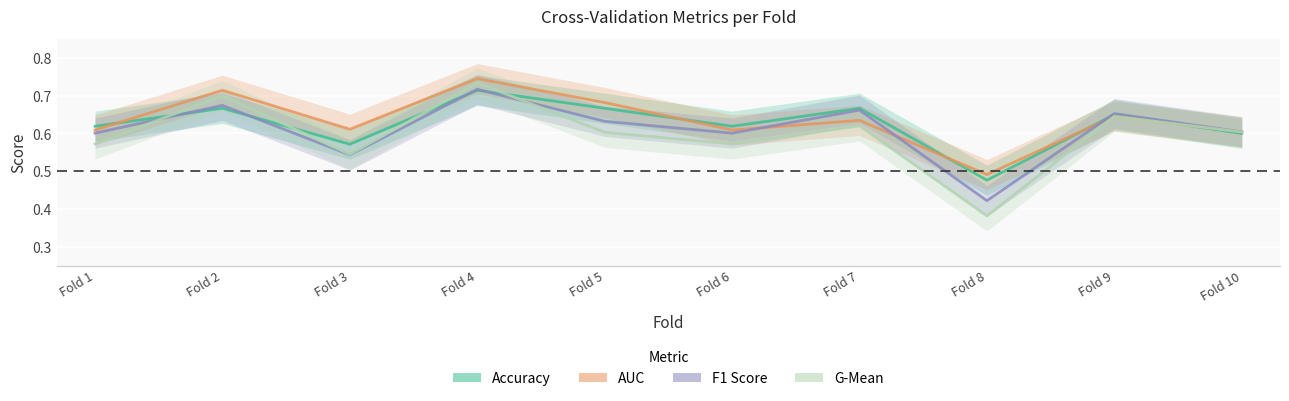

Which series ends up on top after the final intersection of Accuracy and AUC?

AUC